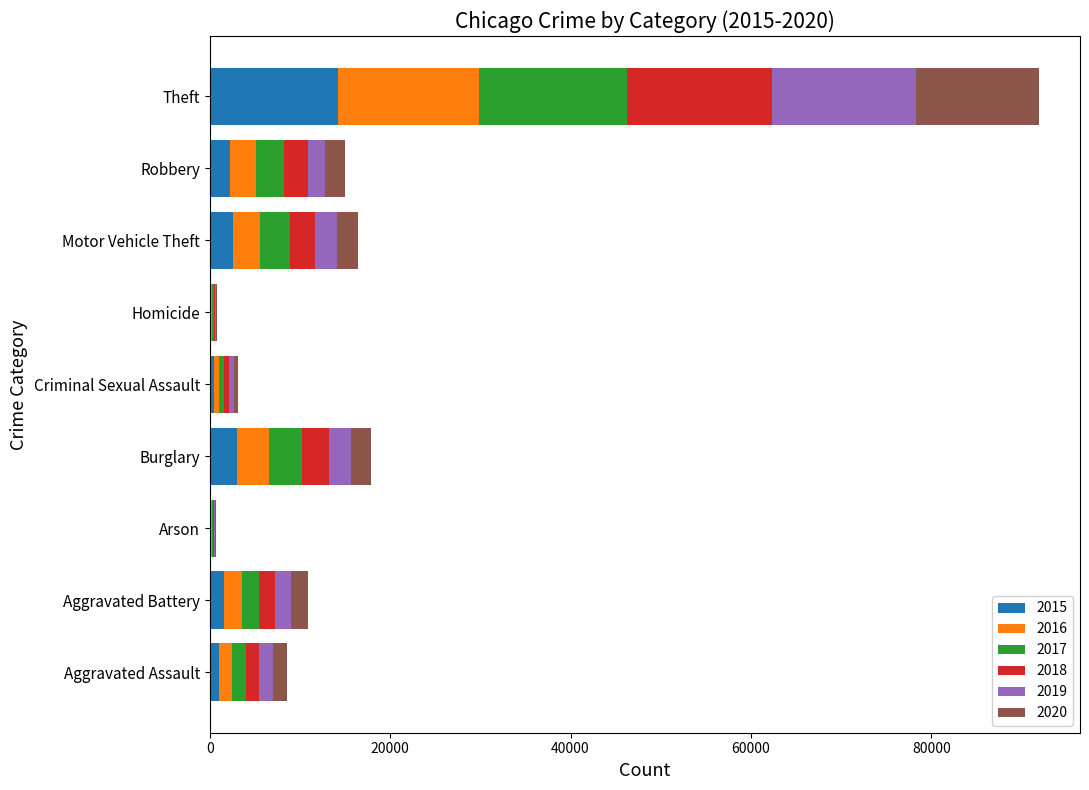

At which label does 2015 reach its peak?

Theft